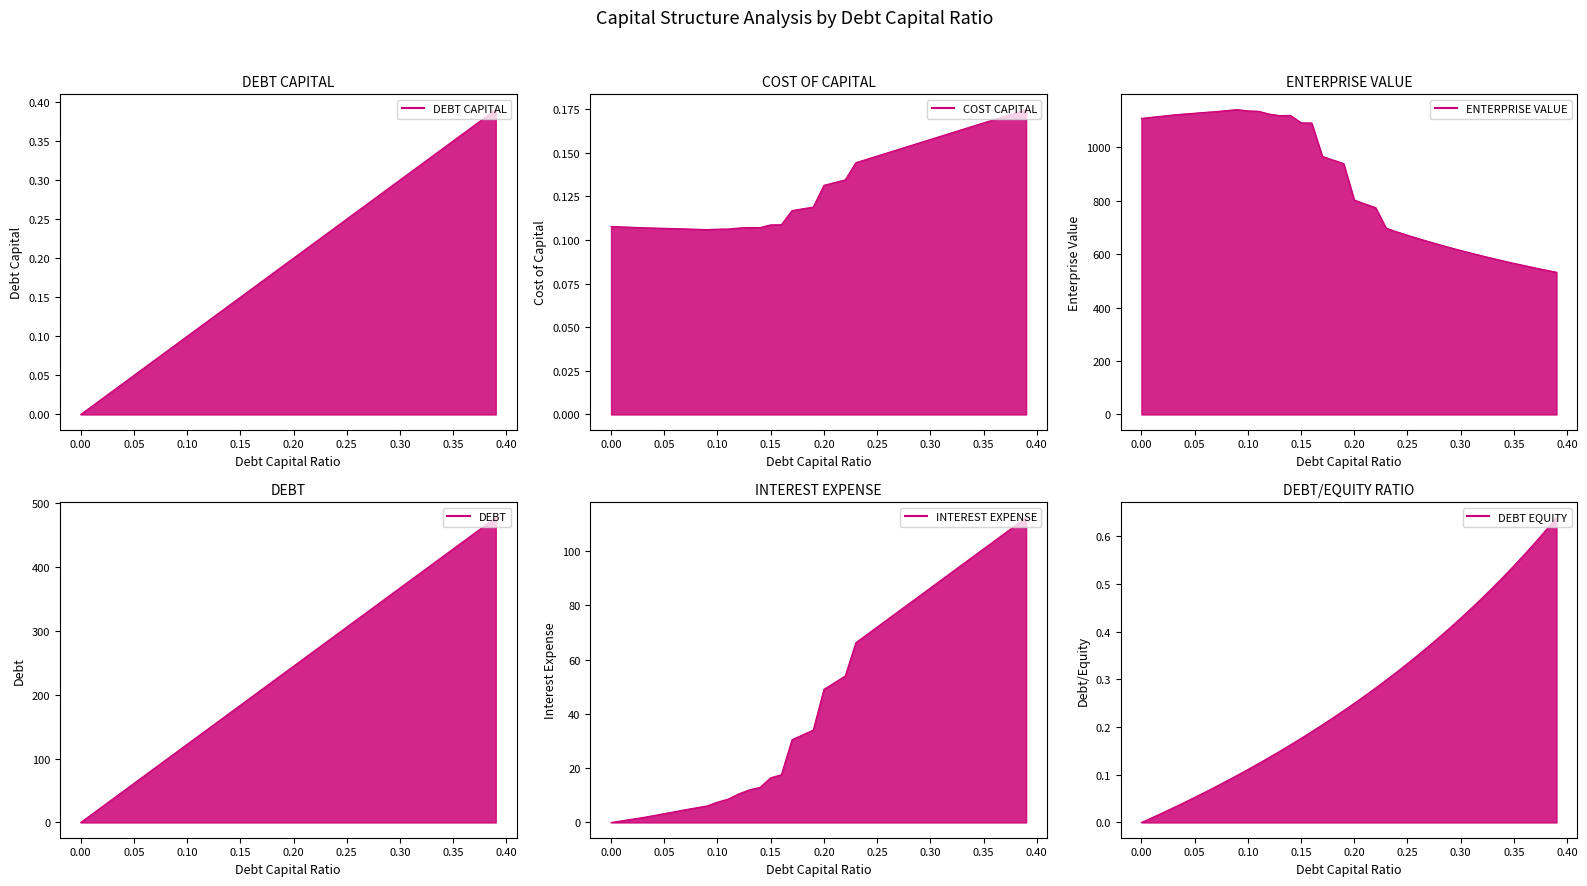

What is the maximum value for debt_equity?

0.6